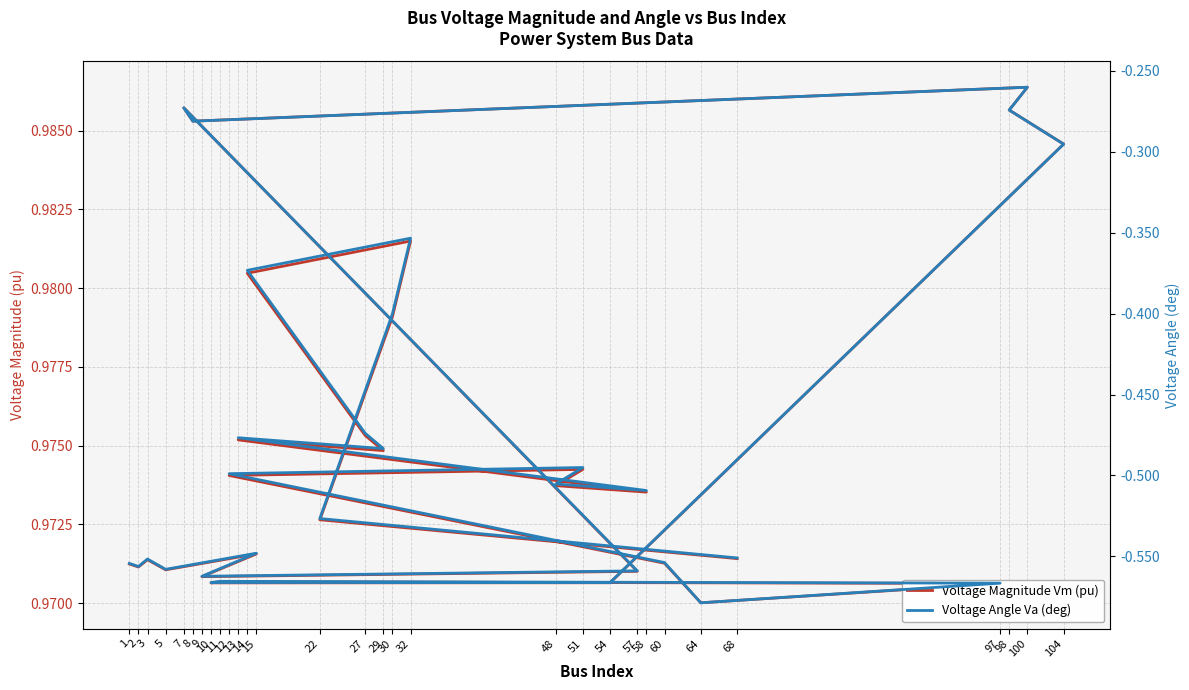

Reading left to right, what are all the values shown in this chart?

Voltage Magnitude Vm (pu): 1=1.0	2=1.0	3=1.0	5=1.0	15=1.0	9=1.0	57=1.0	7=1.0	8=1.0	100=1.0	98=1.0	104=1.0	54=1.0	10=1.0	11=1.0	97=1.0	64=1.0	60=1.0	12=1.0	51=1.0	48=1.0	58=1.0	13=1.0	29=1.0	27=1.0	14=1.0	32=1.0	30=1.0	22=1.0	68=1.0
Voltage Angle Va (deg): 1=-0.6	2=-0.6	3=-0.6	5=-0.6	15=-0.5	9=-0.6	57=-0.6	7=-0.3	8=-0.3	100=-0.3	98=-0.3	104=-0.3	54=-0.6	10=-0.6	11=-0.6	97=-0.6	64=-0.6	60=-0.6	12=-0.5	51=-0.5	48=-0.5	58=-0.5	13=-0.5	29=-0.5	27=-0.5	14=-0.4	32=-0.4	30=-0.4	22=-0.5	68=-0.6